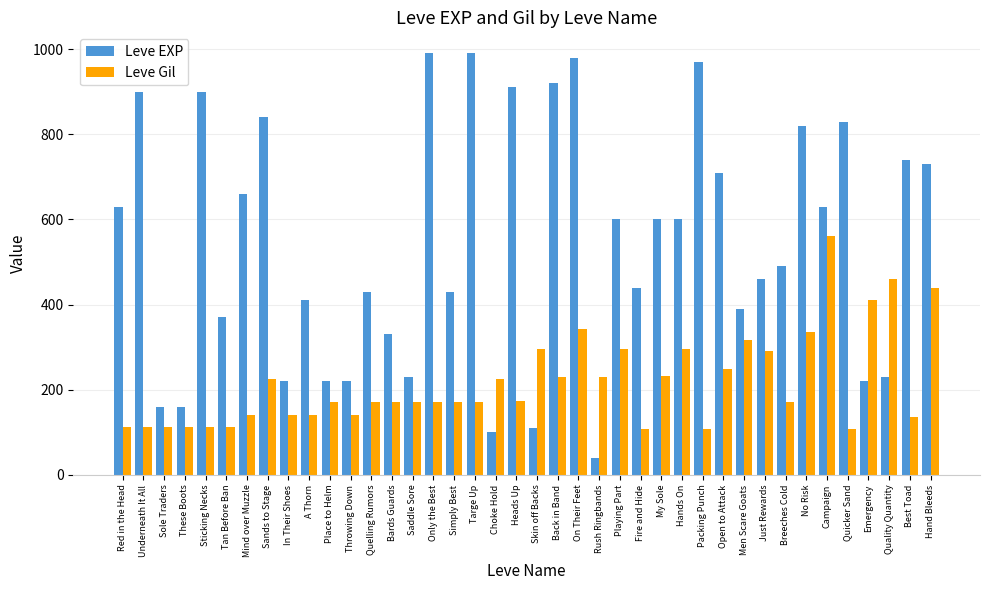

What is the label of the 33rd bar from the left?

Breeches Cold